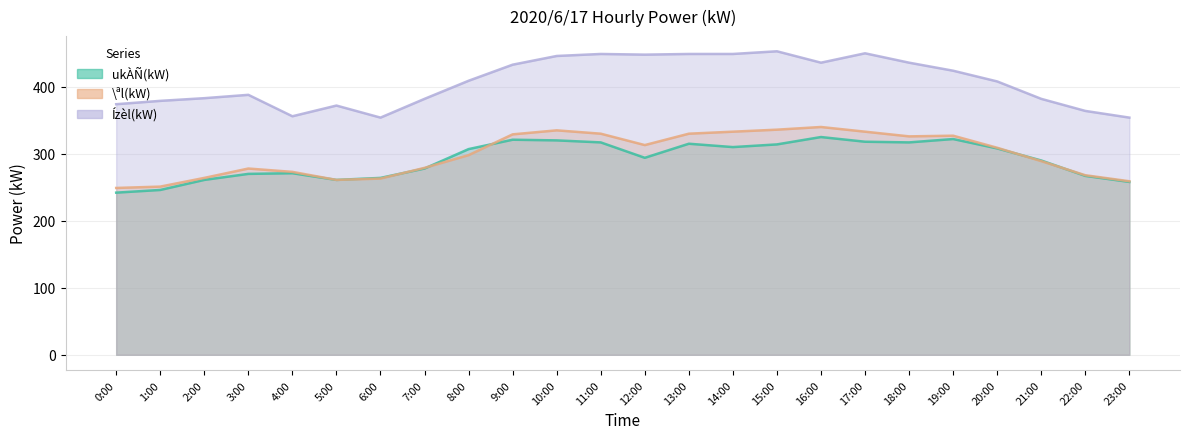

The Ízèl(kW) series shows 374 at 0:00. True or false?

True